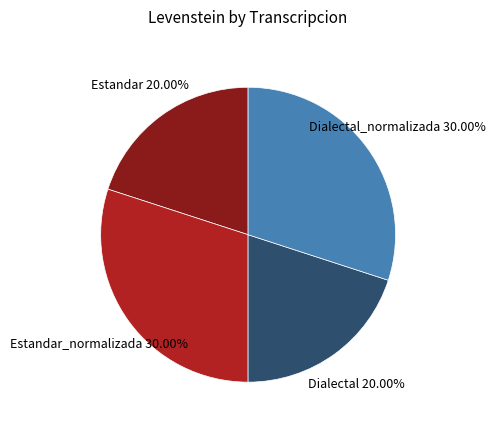

Is there a majority slice in this chart?

No